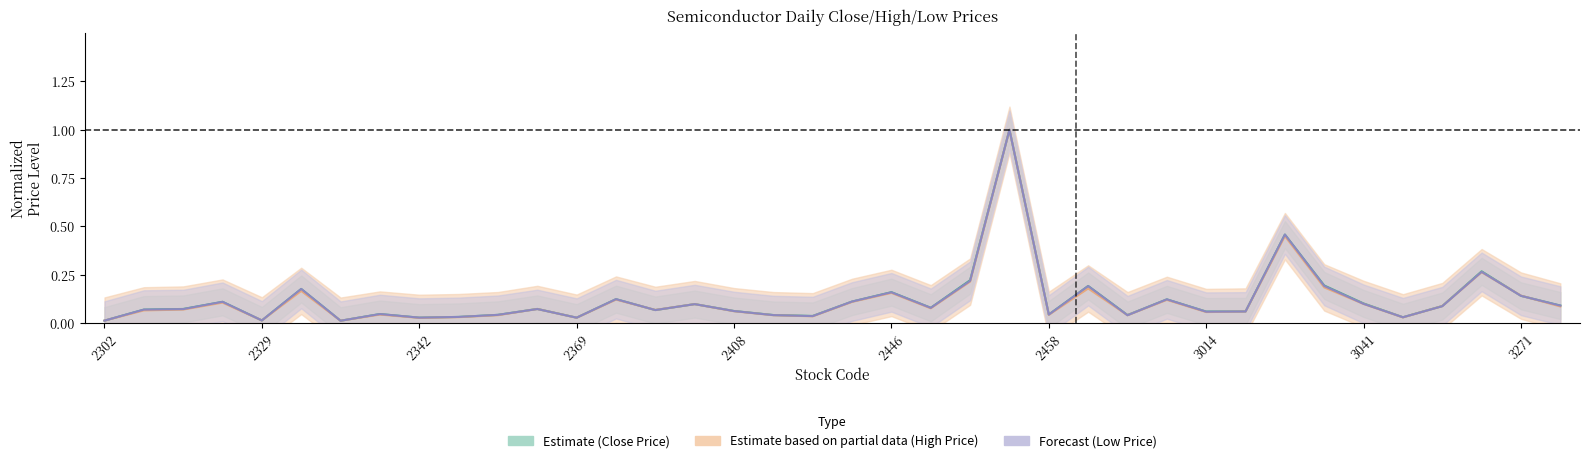

What is the sum of the low_price values at 3041 and 2458?

0.1